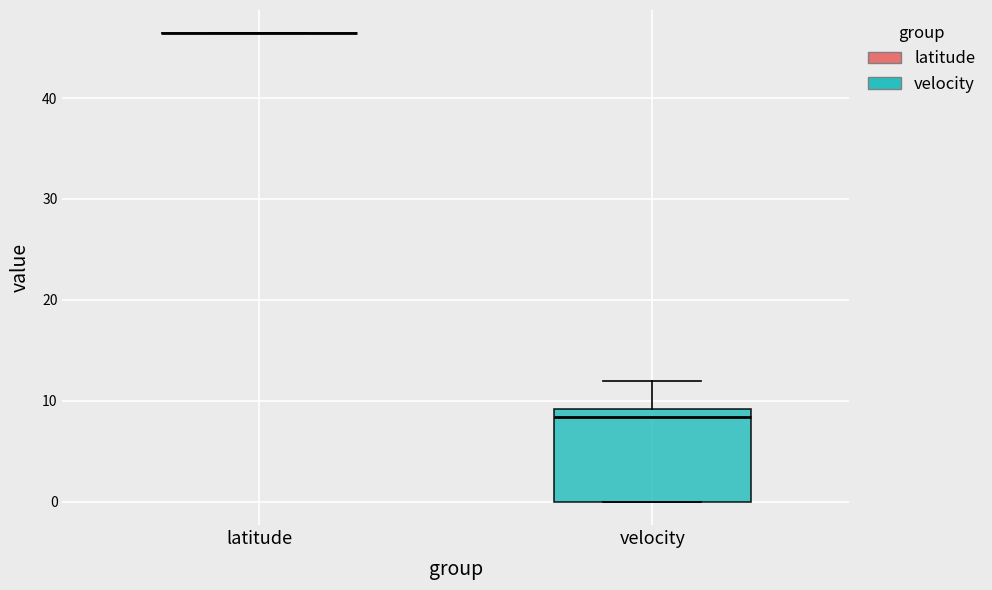

Reading left to right, transcribe this box plot: for each box, give where its median line is, the range the box spans, and where its two whiskers end, as read against the y-axis. The values are not printed on the chart, so give them approximately, as read against the axis.

latitude: box collapsed to a line at 46, whiskers 46 to 46
velocity: median 8, box 0 to 9, whiskers 0 to 12